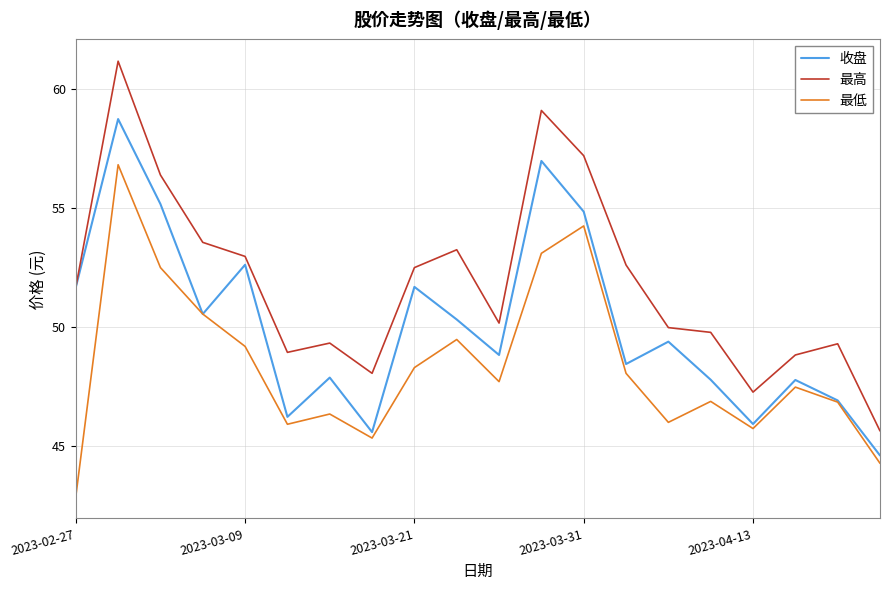

What is the highest value of the 最低 series?

56.8